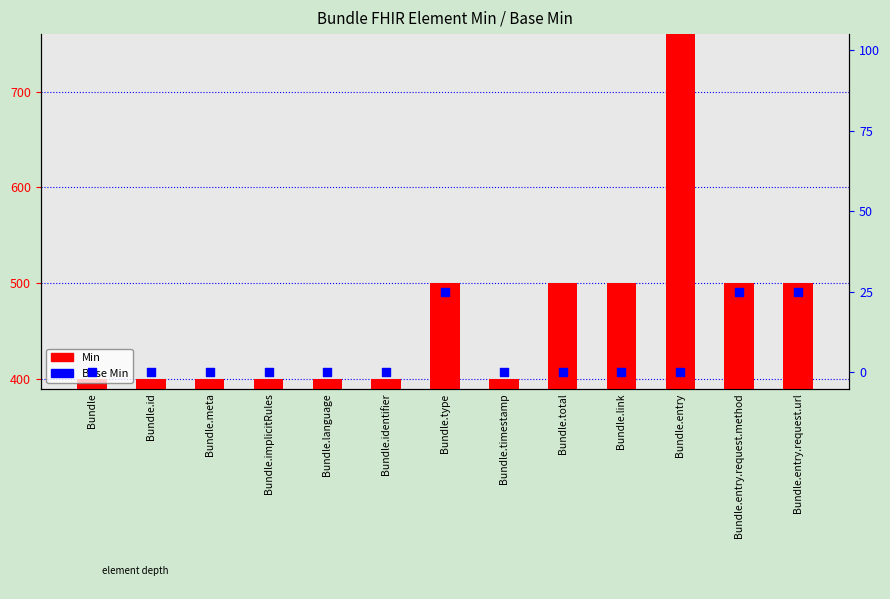

At how many categories does at least one series exceed 425?

6